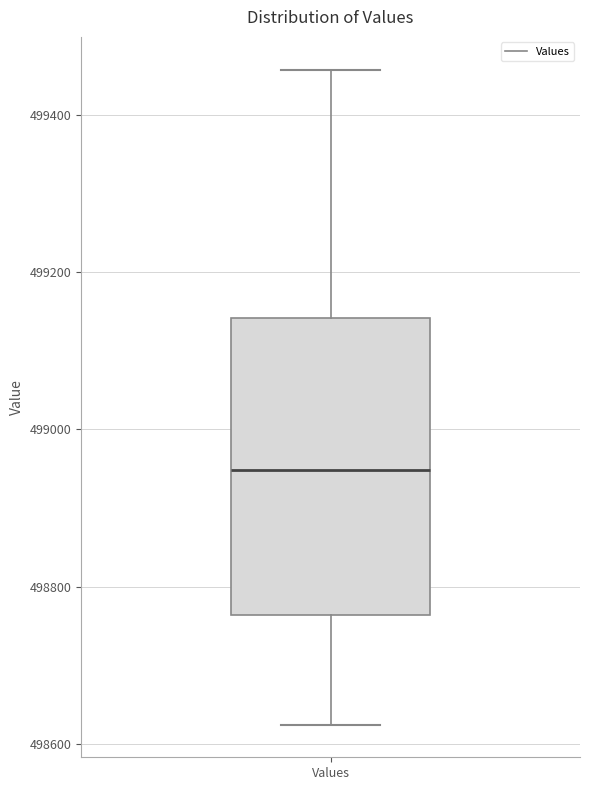

Transcribe this box plot: give where the median line is, the range the box spans, and where the two whiskers end, as read against the y-axis. The values are not printed on the chart, so give them approximately, as read against the axis.

median 498940, box 498760 to 499140, whiskers 498620 to 499460